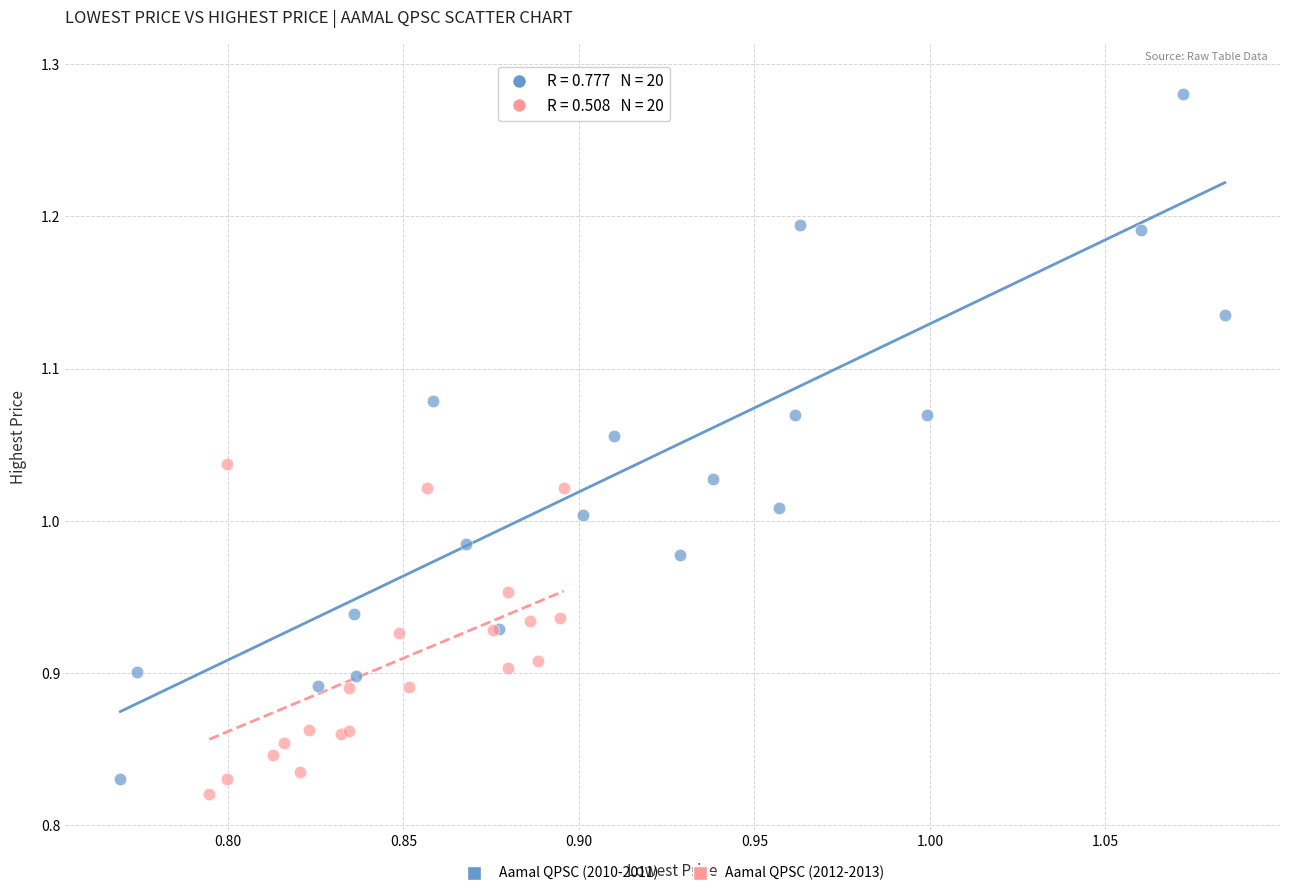

Which series has the widest spread of Y values?

Aamal QPSC (2010-2011)